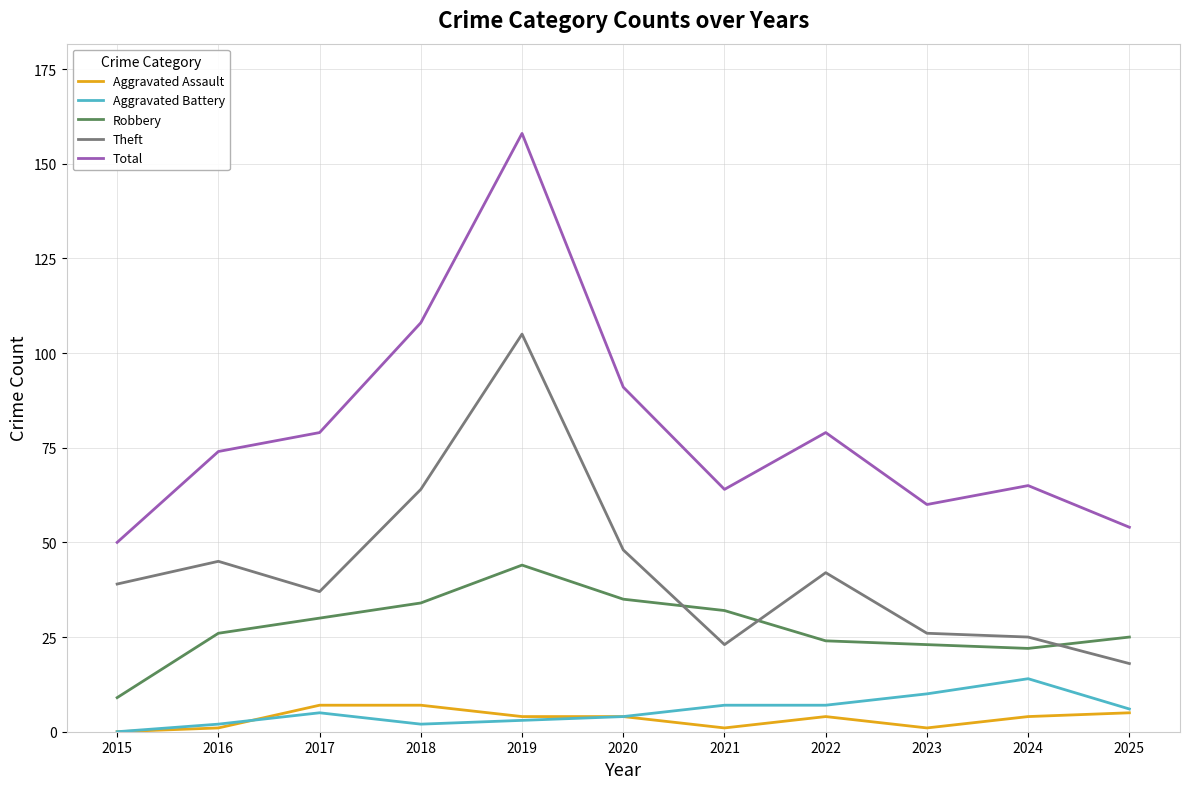

What is the spread (max minus min) of values at 2017?

74